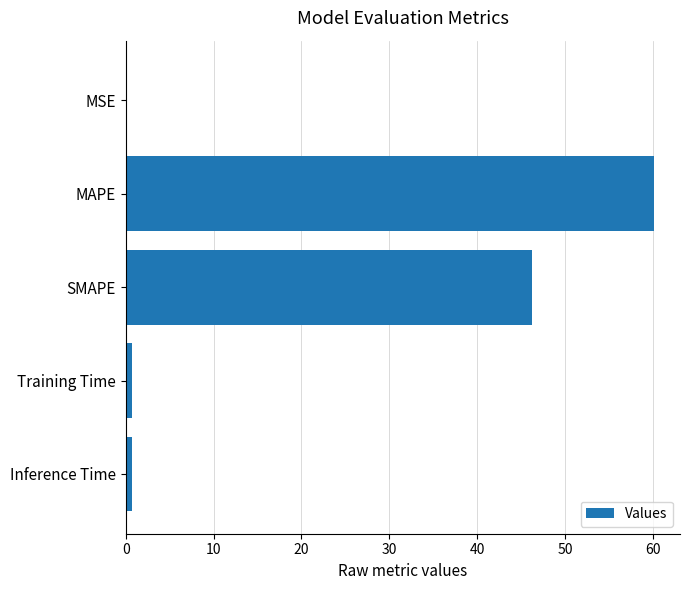

Is it true that the value at SMAPE is 46.2?

True